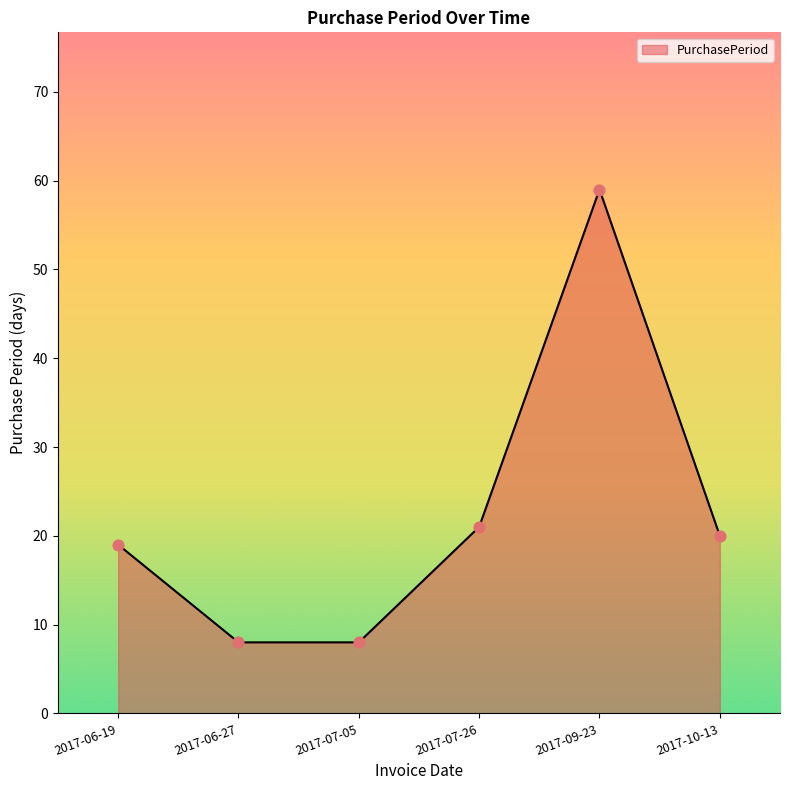

Approximately how many times larger is the value at 2017-07-26 compared to 2017-07-05?

2.6